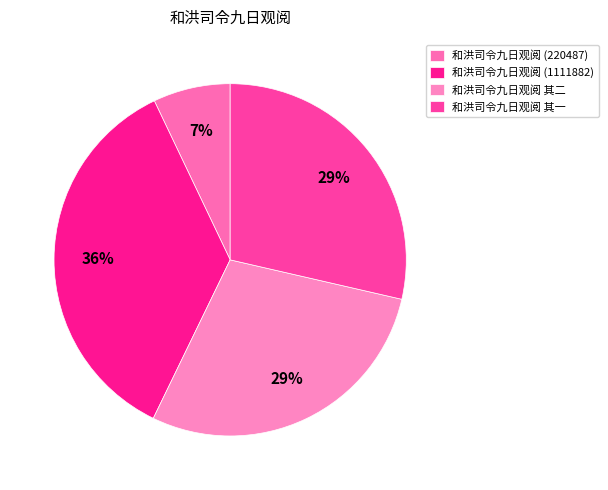

Is there a majority slice in this chart?

No